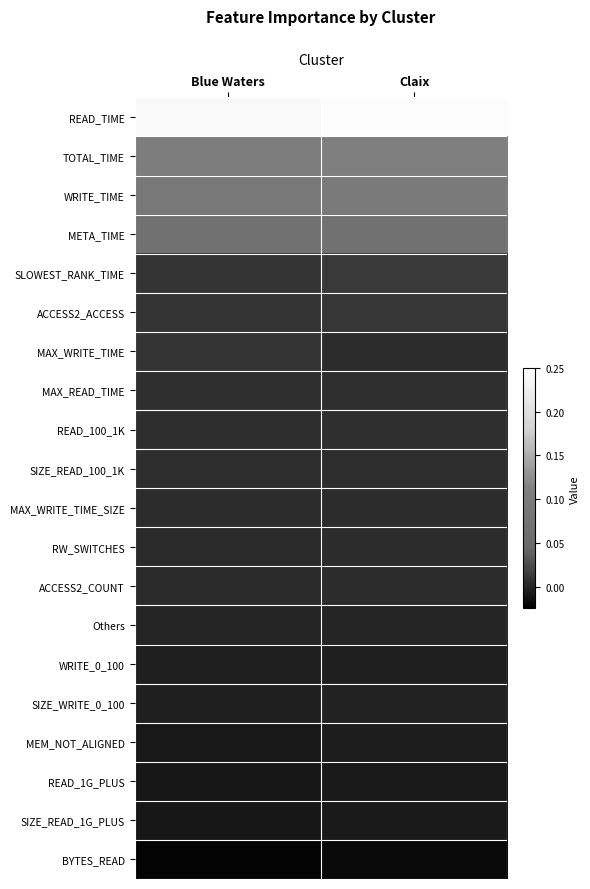

Reading left to right, transcribe all the data shown in this chart.

READ_TIME: Blue Waters=0.2	Claix=0.2
TOTAL_TIME: Blue Waters=0.1	Claix=0.1
WRITE_TIME: Blue Waters=0.1	Claix=0.1
META_TIME: Blue Waters=0.1	Claix=0.1
SLOWEST_RANK_TIME: Blue Waters=0.0	Claix=0.0
ACCESS2_ACCESS: Blue Waters=0.0	Claix=0.0
MAX_WRITE_TIME: Blue Waters=0.0	Claix=0.0
MAX_READ_TIME: Blue Waters=0.0	Claix=0.0
READ_100_1K: Blue Waters=0.0	Claix=0.0
SIZE_READ_100_1K: Blue Waters=0.0	Claix=0.0
MAX_WRITE_TIME_SIZE: Blue Waters=0.0	Claix=0.0
RW_SWITCHES: Blue Waters=0.0	Claix=0.0
ACCESS2_COUNT: Blue Waters=0.0	Claix=0.0
Others: Blue Waters=0.0	Claix=0.0
WRITE_0_100: Blue Waters=-0.0	Claix=-0.0
SIZE_WRITE_0_100: Blue Waters=-0.0	Claix=-0.0
MEM_NOT_ALIGNED: Blue Waters=-0.0	Claix=-0.0
READ_1G_PLUS: Blue Waters=-0.0	Claix=-0.0
SIZE_READ_1G_PLUS: Blue Waters=-0.0	Claix=-0.0
BYTES_READ: Blue Waters=-0.0	Claix=-0.0